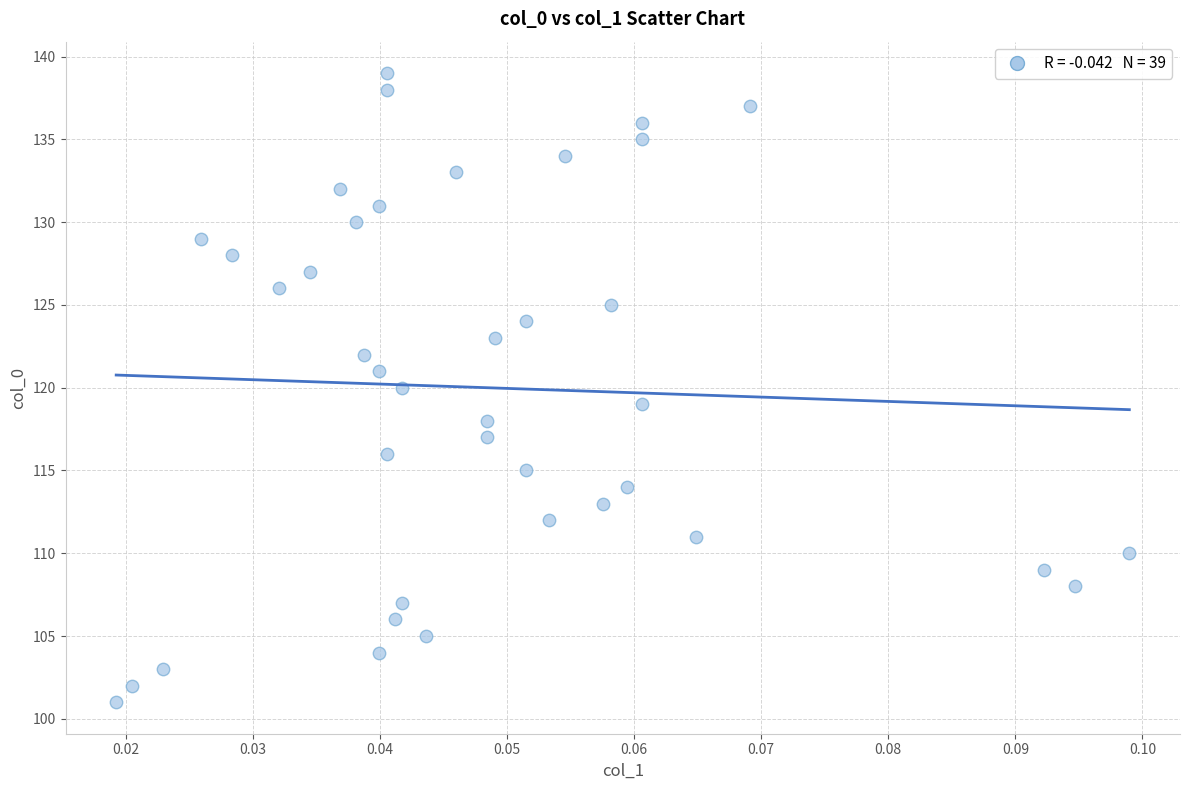

What is the range of Y values (max minus min)?

38